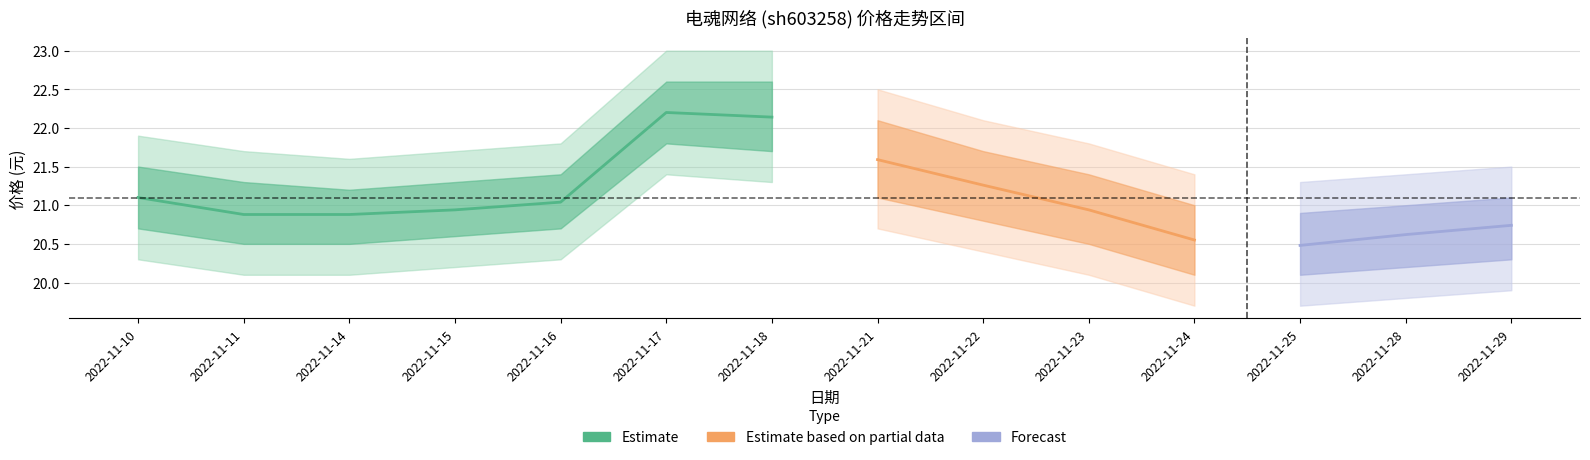

What is the lowest value of the 价格 series?

20.5